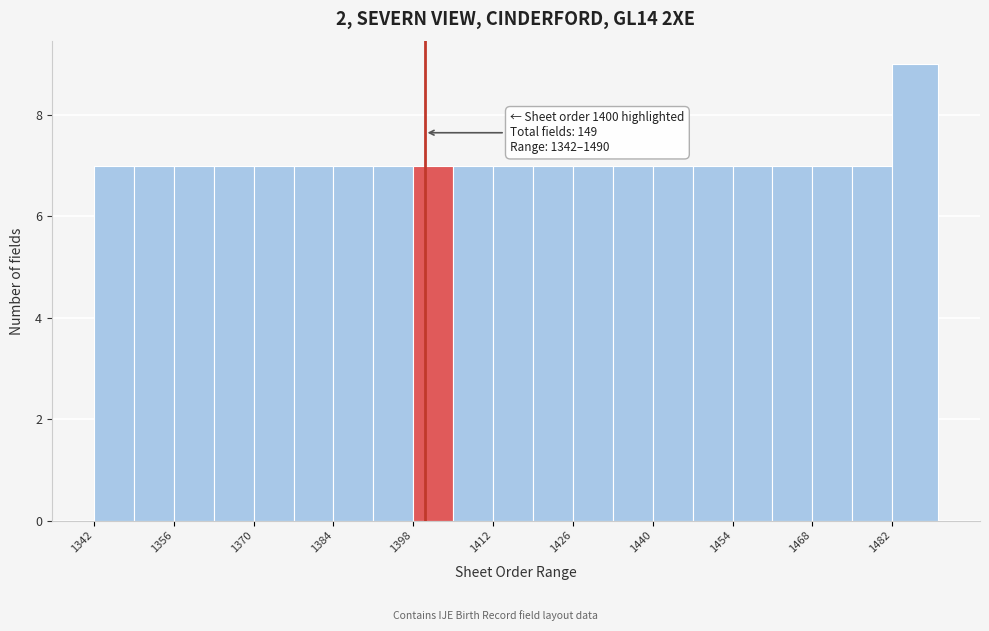

Read against the x-axis, roughly where is the centre of the tallest bar?

1486